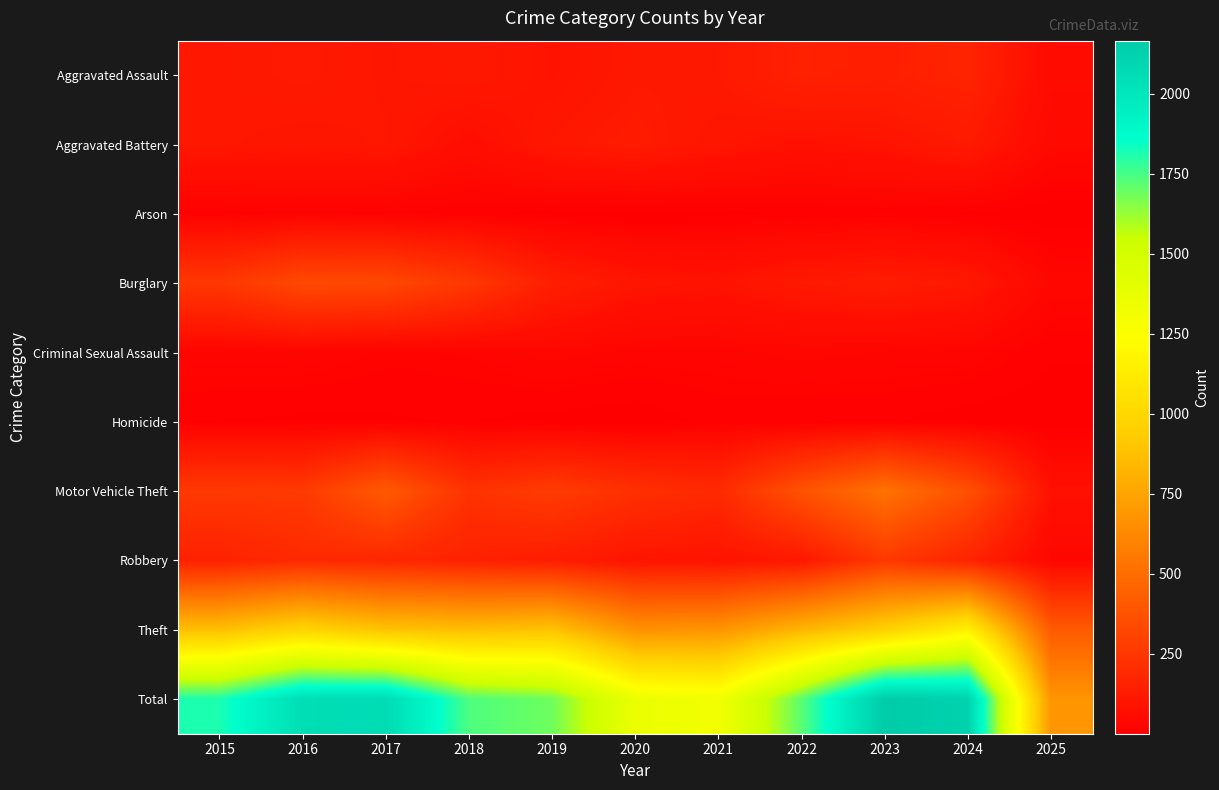

What is the minimum value shown in the chart?

1